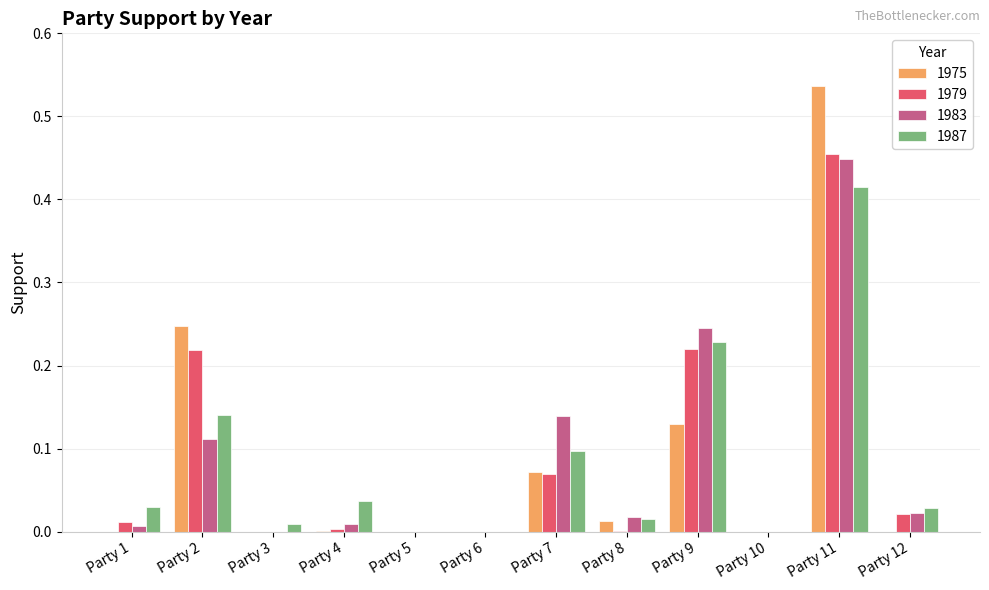

At which category is the sum across all series the highest?

Party 11